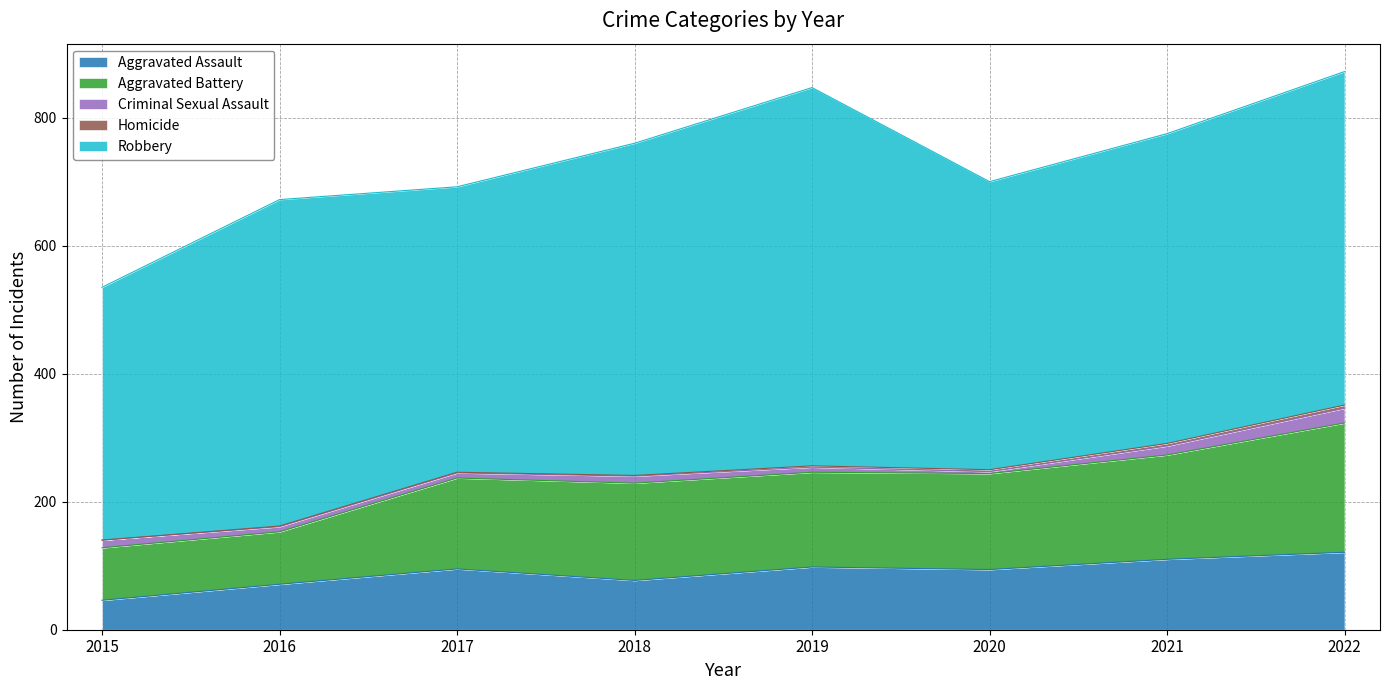

Rank the categories by Homicide value from highest to lowest.

2022, 2021, 2020, 2019, 2016, 2017, 2018, 2015